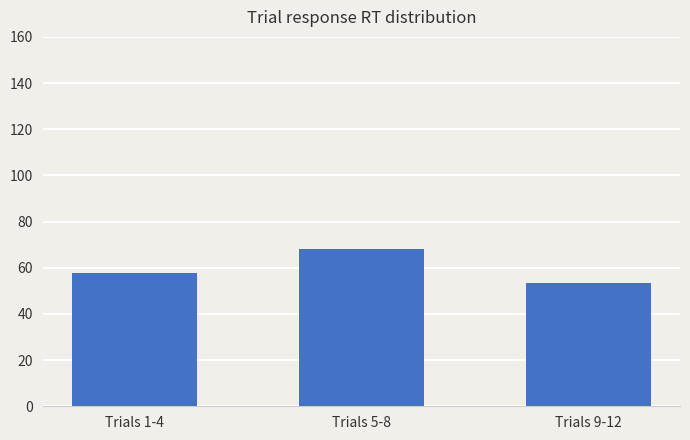

Rank the categories by value from lowest to highest.

Trials 9-12, Trials 1-4, Trials 5-8